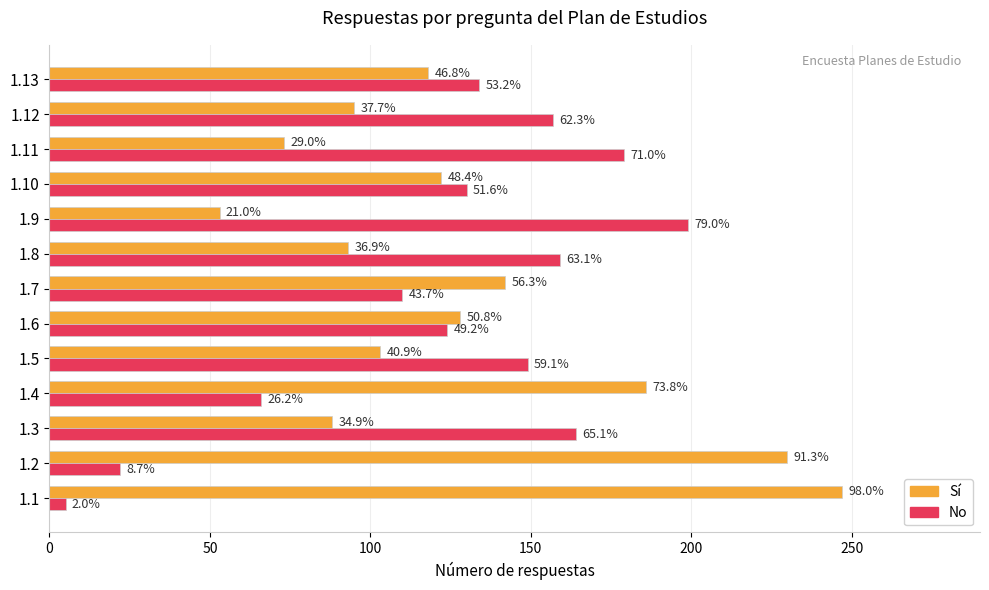

What are all the series names shown in the legend?

Sí, No